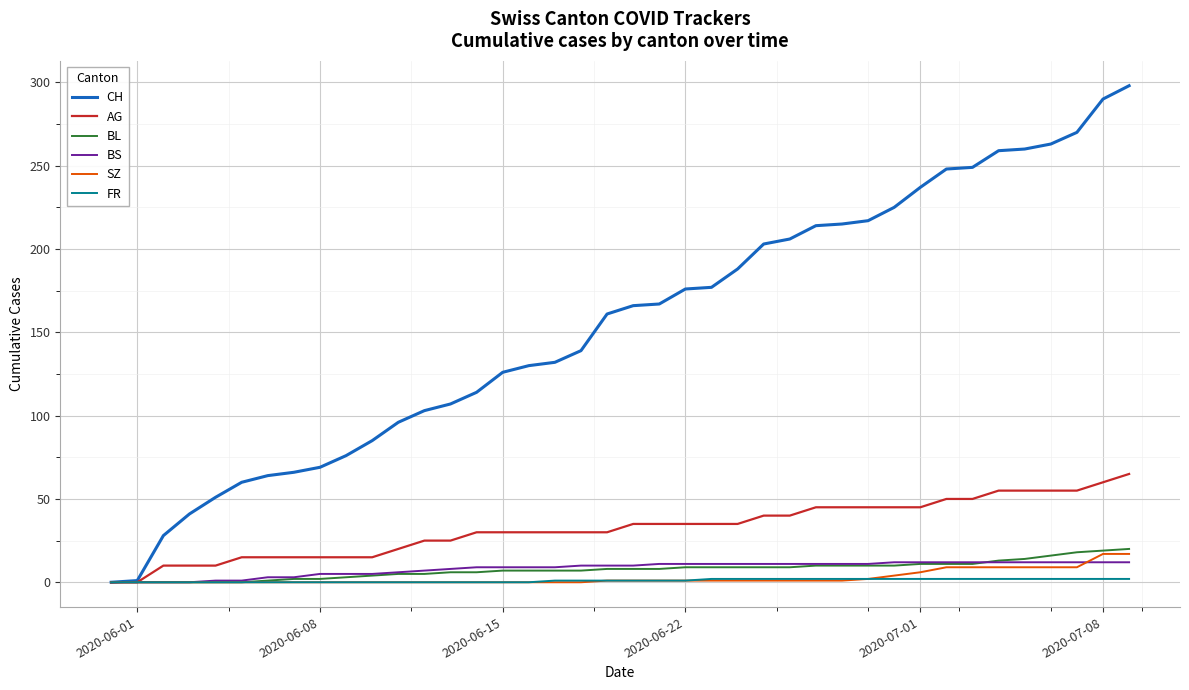

What is the maximum value shown in the chart?

298